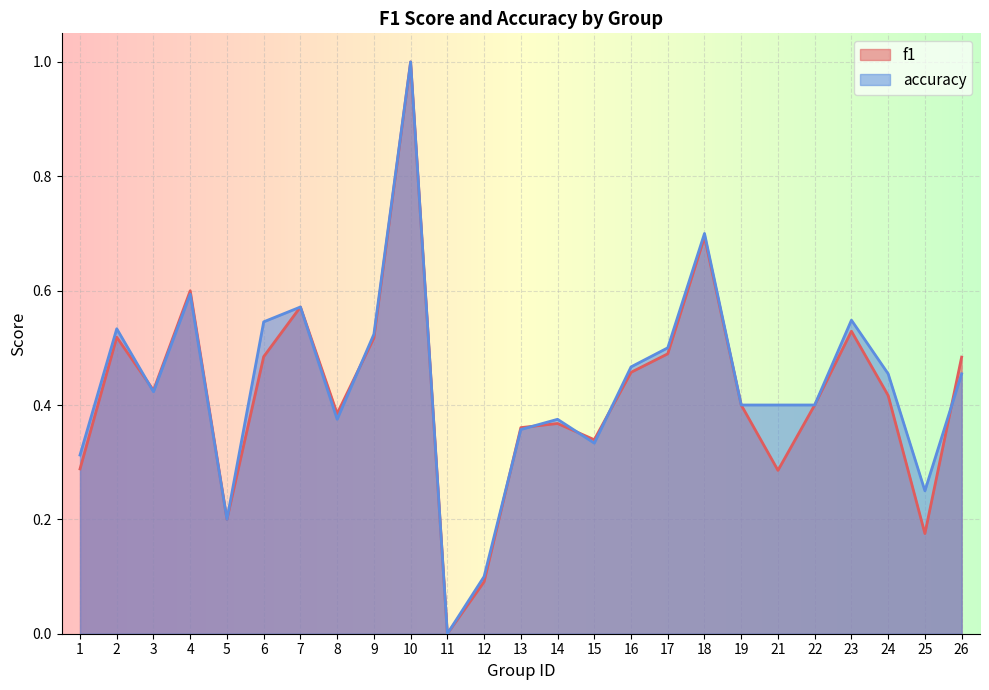

Between 15 and 5, which is larger?

15